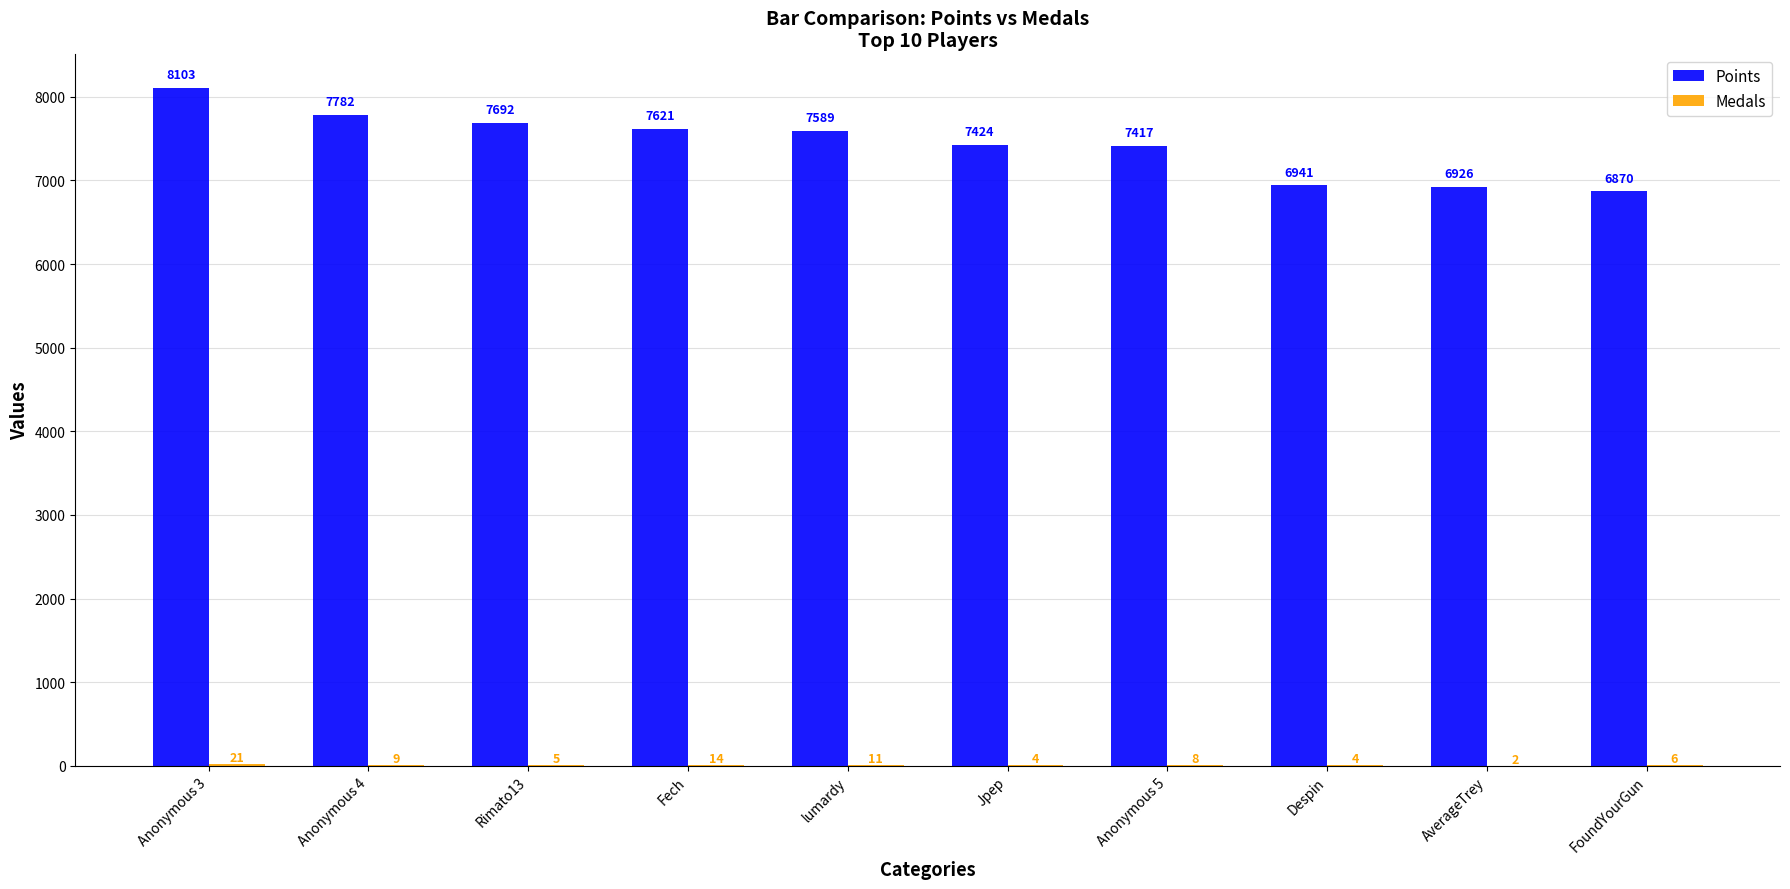

Are the bars horizontal?

No